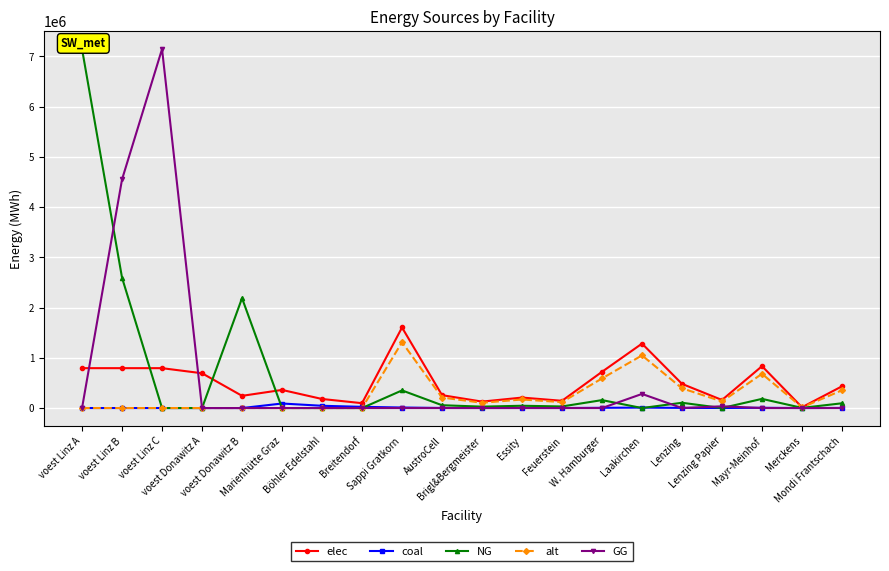

Reading left to right, extract all data points from this chart.

elec: voest Linz A=793870.4	voest Linz B=793870.4	voest Linz C=793870.4	voest Donawitz A=692523.2	voest Donawitz B=242990.7	Marienhütte Graz=360800.0	Böhler Edelstahl=180400.0	Breitendorf=96800.0	Sappi Gratkorn=1603197.6	AustroCell=256511.6	Brigl&Bergmeister=128255.8	Essity=208415.7	Feuerstein=144287.8	W. Hamburger=721438.9	Laakirchen=1282558.1	Lenzing=480959.3	Lenzing Papier=160319.8	Mayr-Meinhof=833662.8	Merckens=16032.0	Mondi Frantschach=432863.4
coal: voest Linz A=0.0	voest Linz B=0.0	voest Linz C=0.0	voest Donawitz A=0.0	voest Donawitz B=0.0	Marienhütte Graz=90200.0	Böhler Edelstahl=45100.0	Breitendorf=24200.0	Sappi Gratkorn=10738.1	AustroCell=1718.1	Brigl&Bergmeister=859.0	Essity=1396.0	Feuerstein=966.4	W. Hamburger=4832.1	Laakirchen=8590.5	Lenzing=3221.4	Lenzing Papier=1073.8	Mayr-Meinhof=5583.8	Merckens=107.4	Mondi Frantschach=2899.3
NG: voest Linz A=7144833.3	voest Linz B=2593965.3	voest Linz C=0.0	voest Donawitz A=1.8	voest Donawitz B=2186916.7	Marienhütte Graz=0.0	Böhler Edelstahl=0.0	Breitendorf=0.0	Sappi Gratkorn=351135.7	AustroCell=56181.7	Brigl&Bergmeister=28090.9	Essity=45647.6	Feuerstein=31602.2	W. Hamburger=158011.1	Laakirchen=0.0	Lenzing=105340.7	Lenzing Papier=0.0	Mayr-Meinhof=182590.6	Merckens=3511.4	Mondi Frantschach=94806.6
alt: voest Linz A=0.0	voest Linz B=0.0	voest Linz C=0.0	voest Donawitz A=0.0	voest Donawitz B=0.0	Marienhütte Graz=0.0	Böhler Edelstahl=0.0	Breitendorf=0.0	Sappi Gratkorn=1310047.6	AustroCell=209607.6	Brigl&Bergmeister=104803.8	Essity=170306.2	Feuerstein=117904.3	W. Hamburger=589521.4	Laakirchen=1048038.1	Lenzing=393014.3	Lenzing Papier=131004.8	Mayr-Meinhof=681224.8	Merckens=13100.5	Mondi Frantschach=353712.9
GG: voest Linz A=0.0	voest Linz B=4550868.0	voest Linz C=7144833.3	voest Donawitz A=0.0	voest Donawitz B=0.0	Marienhütte Graz=0.0	Böhler Edelstahl=0.0	Breitendorf=0.0	Sappi Gratkorn=0.0	AustroCell=0.0	Brigl&Bergmeister=0.0	Essity=0.0	Feuerstein=0.0	W. Hamburger=0.0	Laakirchen=280908.6	Lenzing=0.0	Lenzing Papier=35113.6	Mayr-Meinhof=0.0	Merckens=0.0	Mondi Frantschach=0.0